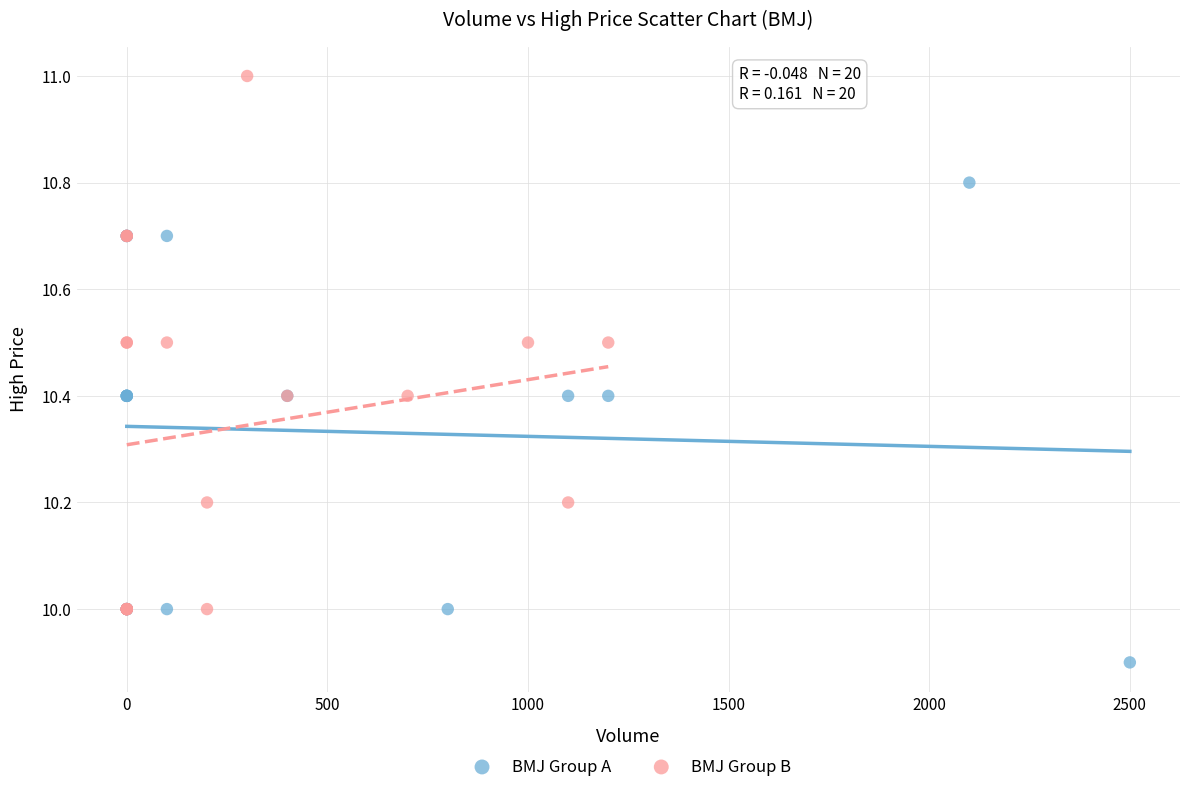

Which series contains the highest Y value?

BMJ Group B